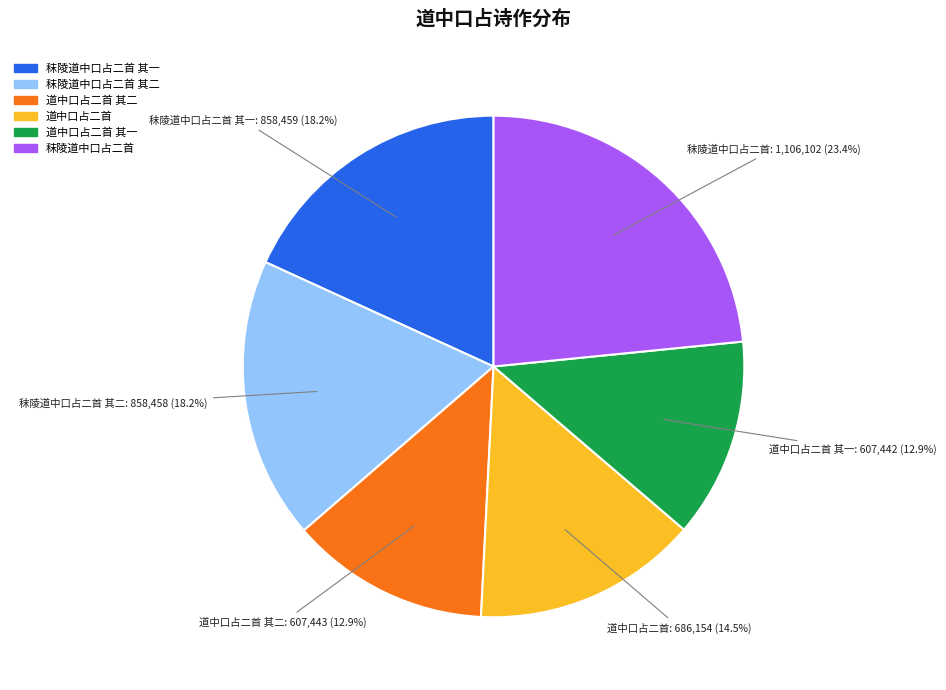

What is the largest slice in the pie chart?

秣陵道中口占二首